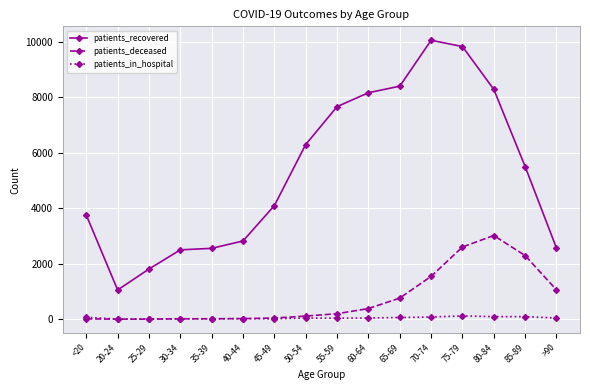

The value of patients_recovered at 70-74 is 10051. True or false?

True